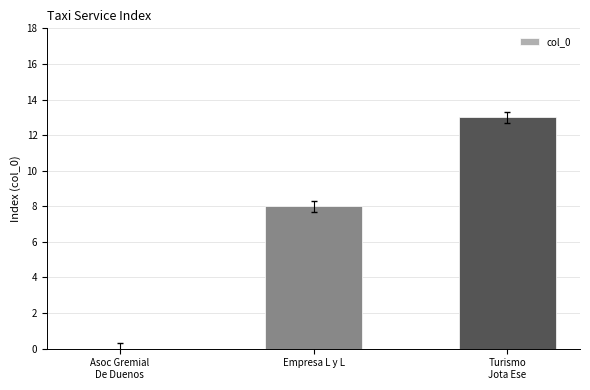

Which has a higher value, Asoc Gremial
De Duenos or Empresa L y L?

Empresa L y L